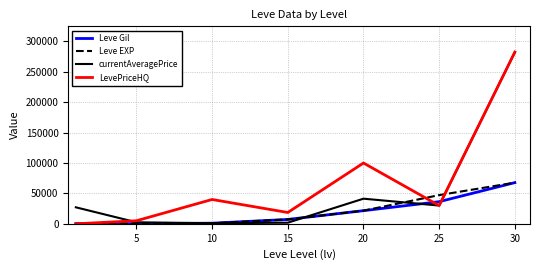

What is the greatest value displayed?

282444